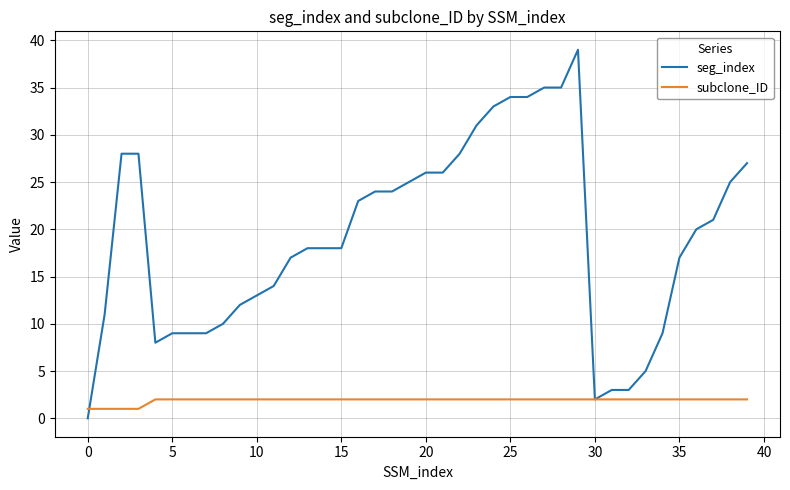

Which series has the largest range (max minus min)?

seg_index